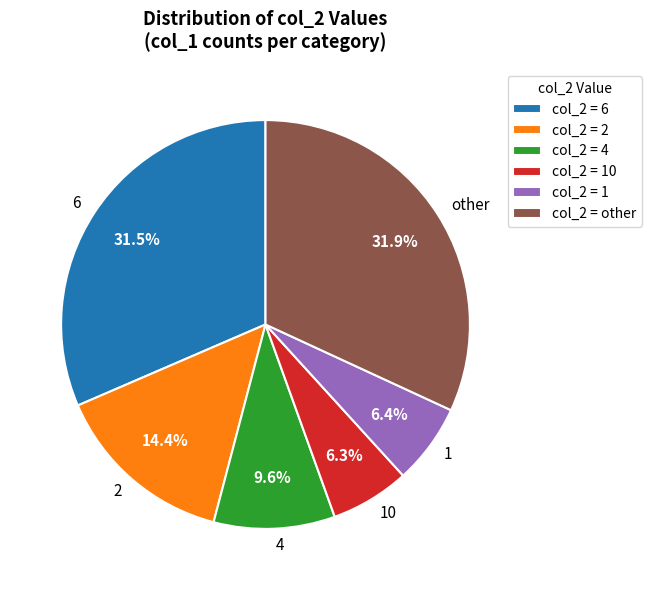

What is the ratio of the value at 2 to the value at 4?

1.5